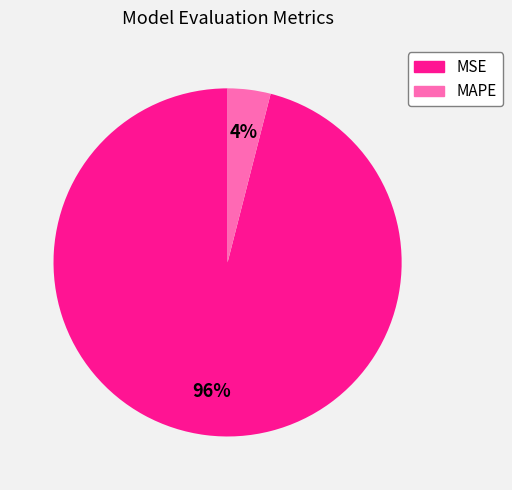

To the nearest percent, what percentage of the pie is MAPE?

4%